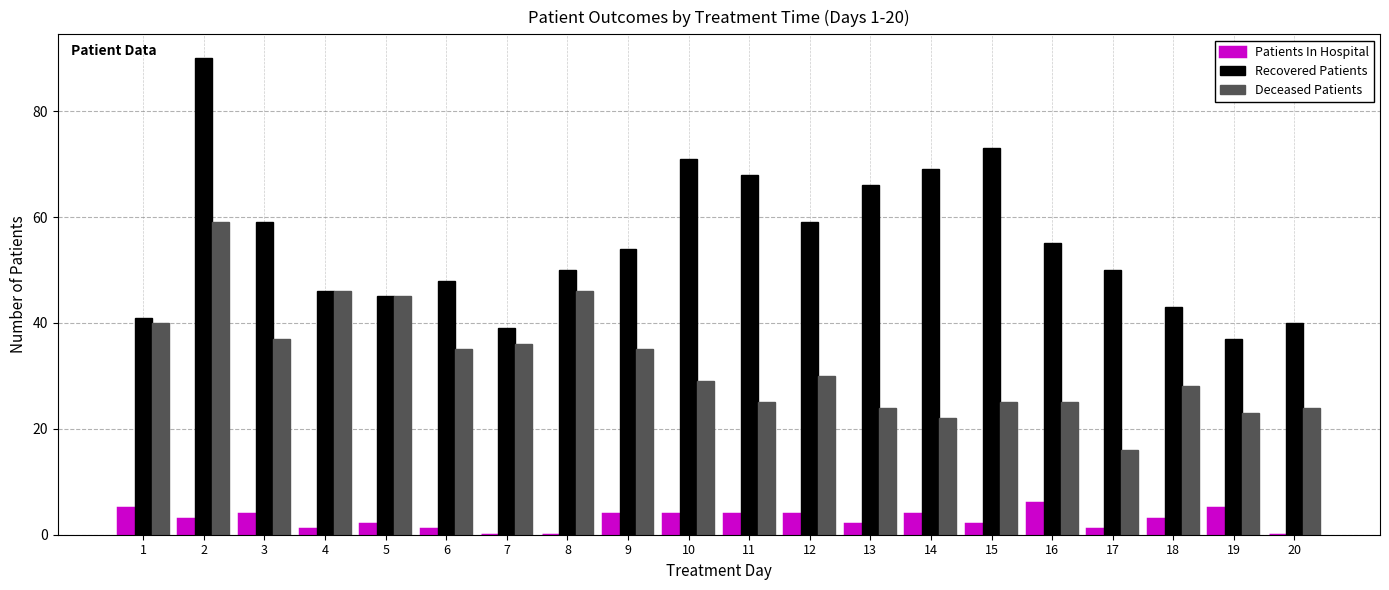

Are the bars horizontal?

No